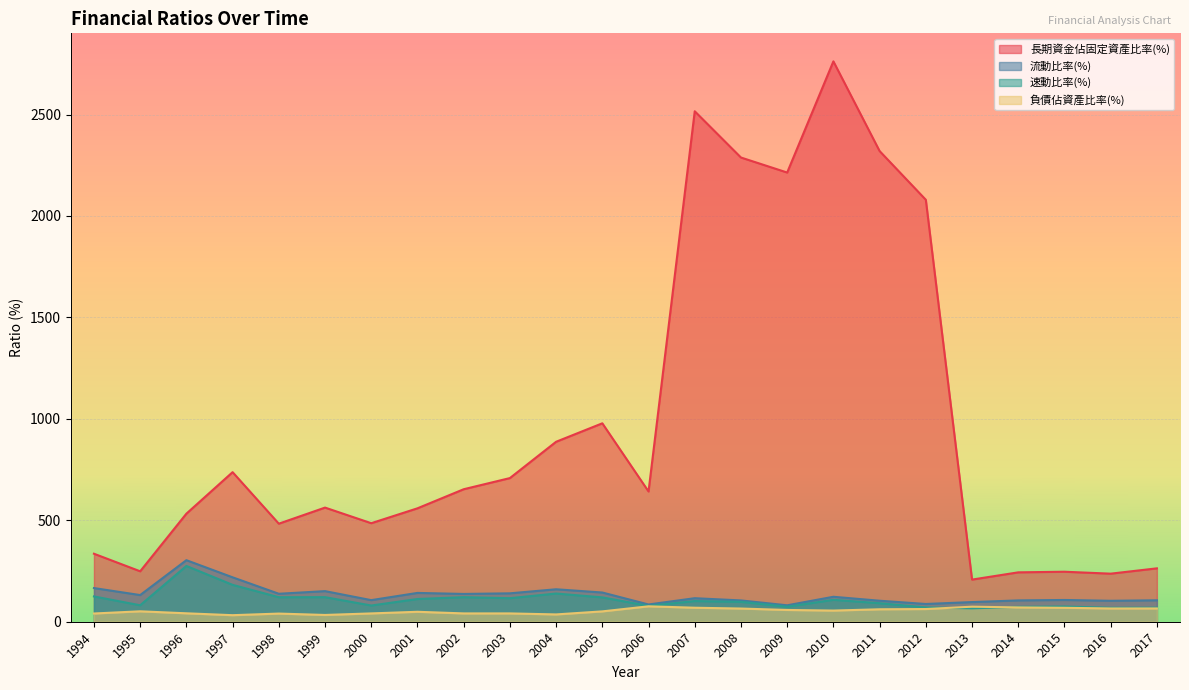

Reading left to right, extract all data points from this chart.

長期資金佔固定資產比率(%): 1994=335.2	1995=248.6	1996=532.6	1997=737.2	1998=483.3	1999=562.6	2000=485.6	2001=559.0	2002=653.0	2003=708.0	2004=887.0	2005=978.0	2006=642.0	2007=2516.0	2008=2288.0	2009=2214.0	2010=2762.0	2011=2319.8	2012=2079.7	2013=207.7	2014=243.4	2015=246.4	2016=236.9	2017=263.1
流動比率(%): 1994=165.9	1995=131.4	1996=303.4	1997=218.9	1998=137.8	1999=150.8	2000=106.4	2001=142.0	2002=137.0	2003=140.0	2004=160.0	2005=144.0	2006=85.0	2007=116.0	2008=105.0	2009=81.0	2010=123.0	2011=103.5	2012=87.5	2013=96.9	2014=105.1	2015=107.2	2016=103.2	2017=105.7
速動比率(%): 1994=124.7	1995=81.1	1996=274.9	1997=181.8	1998=120.8	1999=121.1	2000=79.9	2001=112.0	2002=121.0	2003=116.0	2004=139.0	2005=120.0	2006=78.0	2007=102.0	2008=98.0	2009=74.0	2010=108.0	2011=91.4	2012=70.5	2013=66.1	2014=73.4	2015=75.0	2016=68.7	2017=69.2
負債佔資產比率(%): 1994=40.6	1995=51.3	1996=41.5	1997=32.2	1998=40.2	1999=33.4	2000=41.0	2001=49.0	2002=41.0	2003=41.0	2004=36.0	2005=51.0	2006=76.0	2007=69.0	2008=65.0	2009=58.0	2010=55.0	2011=61.4	2012=62.6	2013=74.2	2014=70.6	2015=68.7	2016=65.4	2017=65.5